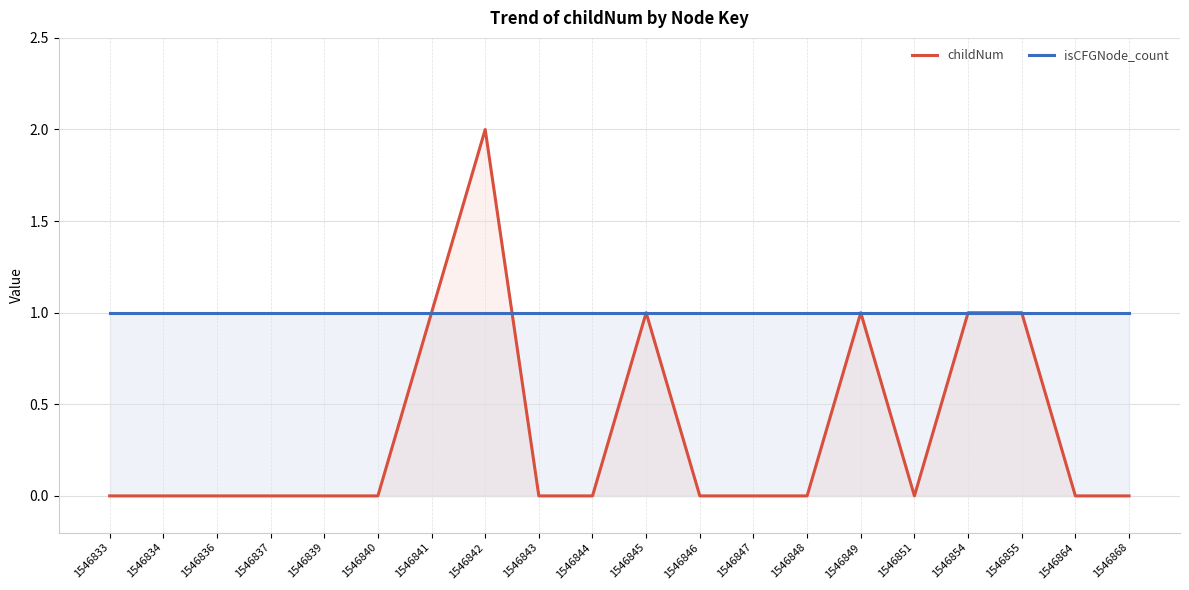

At which category is the sum across all series the highest?

1546842